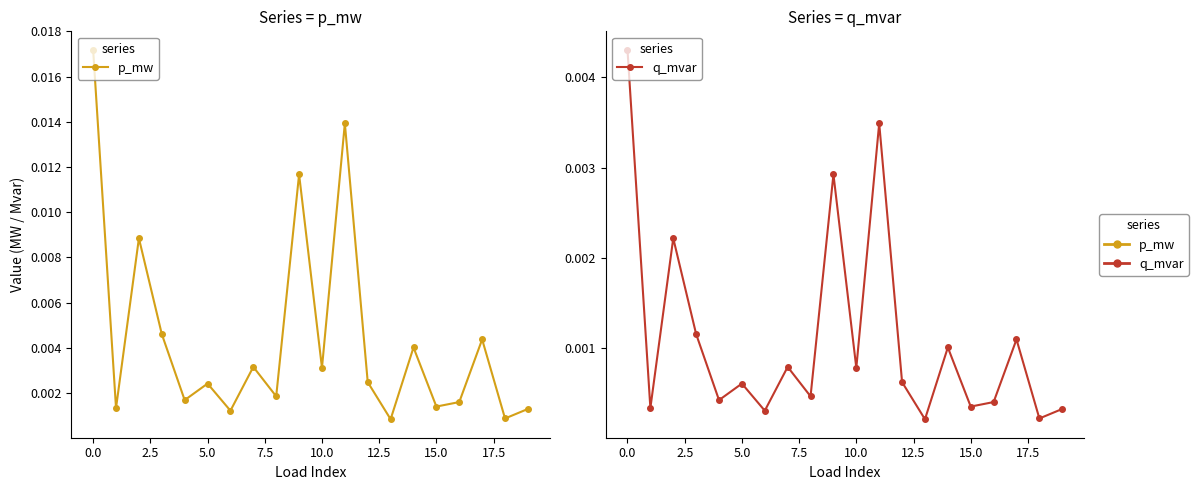

The p_mw series shows 0.0 at 5.0. True or false?

True